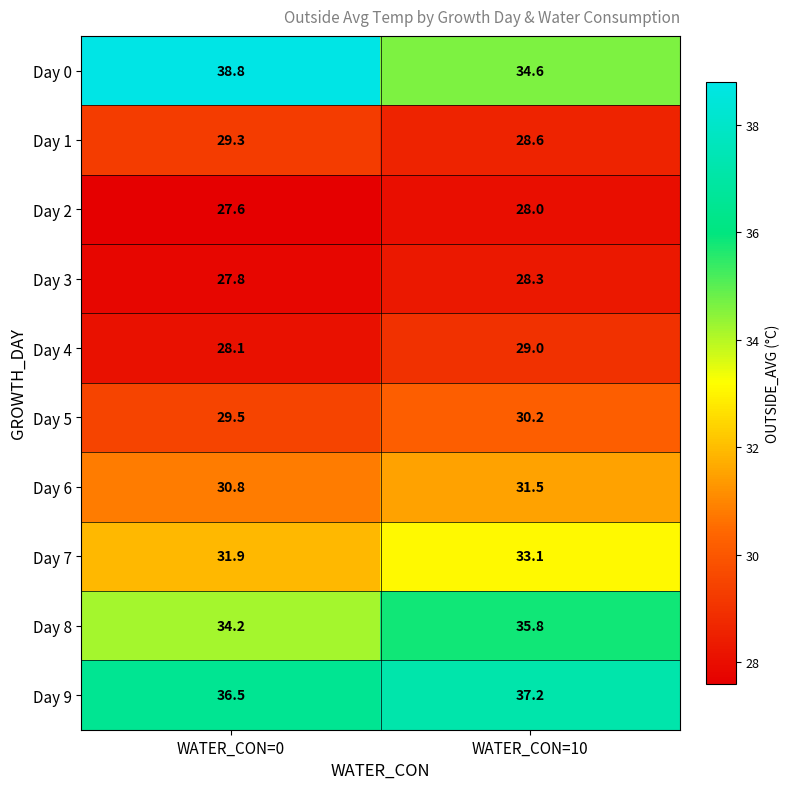

What is the approximate value of Day 5 at WATER_CON=0?

29.5